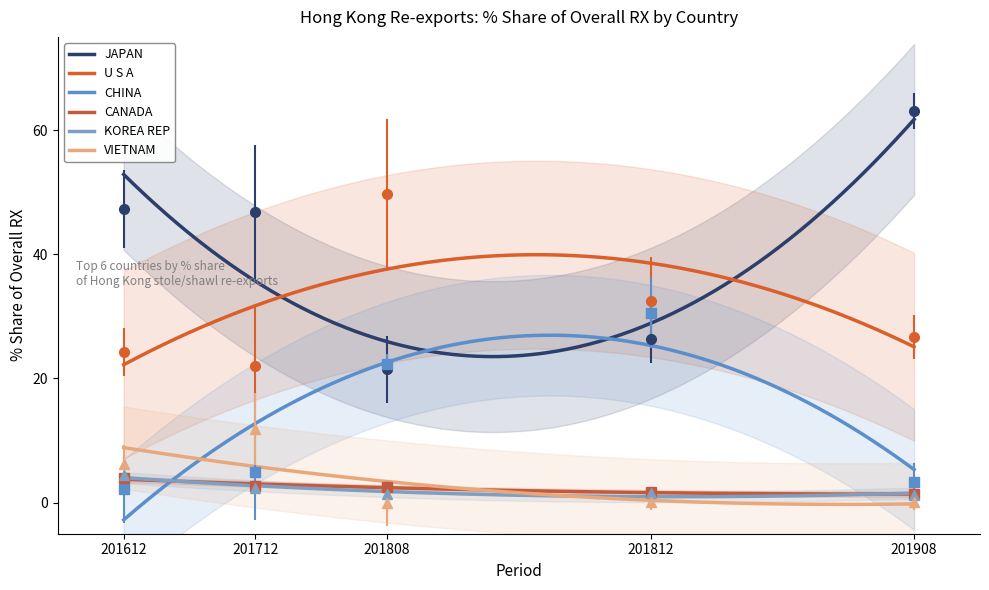

Rank the categories by CHINA value from lowest to highest.

201612, 201908, 201712, 201808, 201812